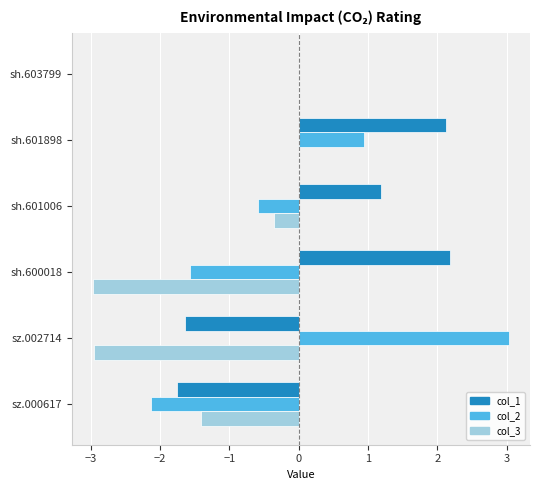

What is the sum of all col_2 values?

-0.3